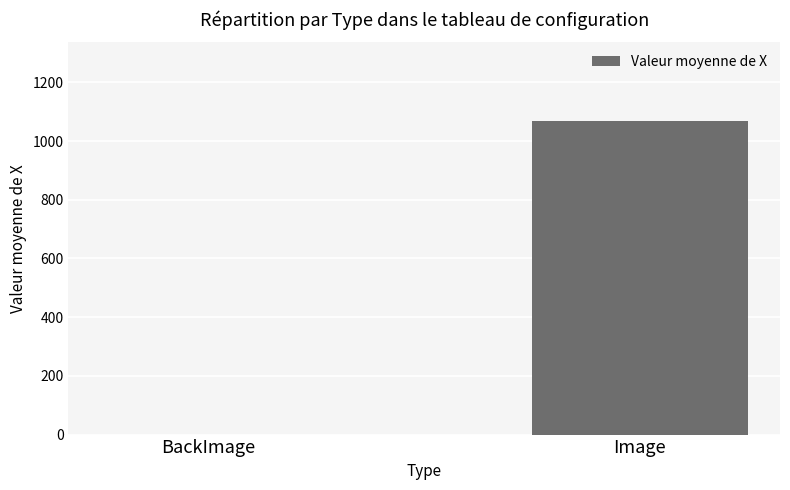

Where does the data first go above 1069?

Image